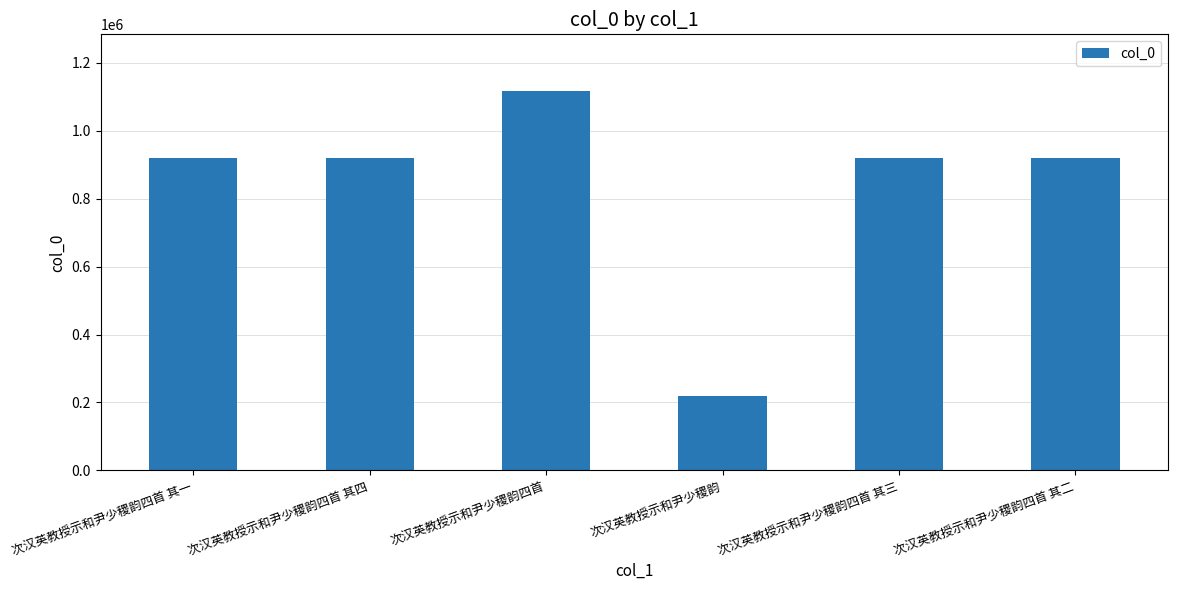

What is the sum of all values?

5006910